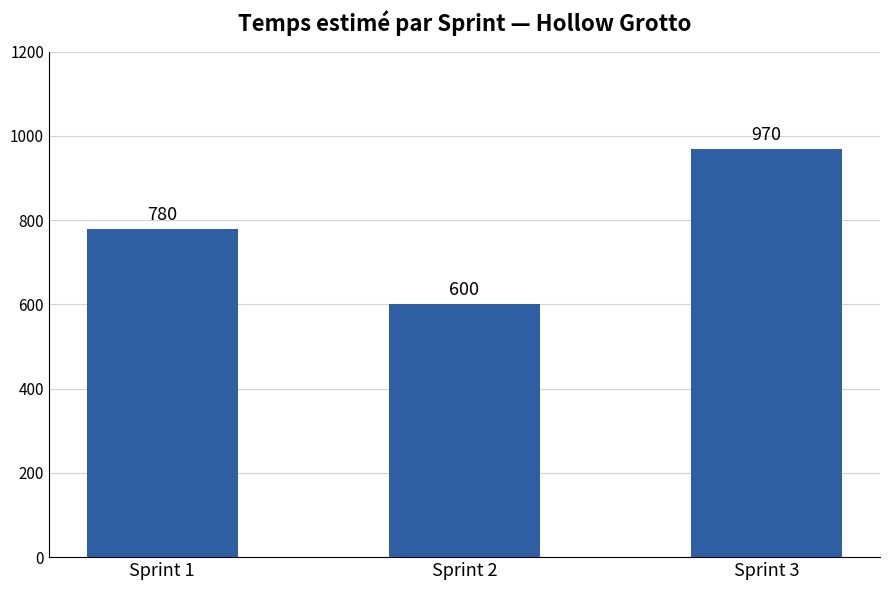

Reading left to right, transcribe all the data shown in this chart.

Sprint 1=780	Sprint 2=600	Sprint 3=970